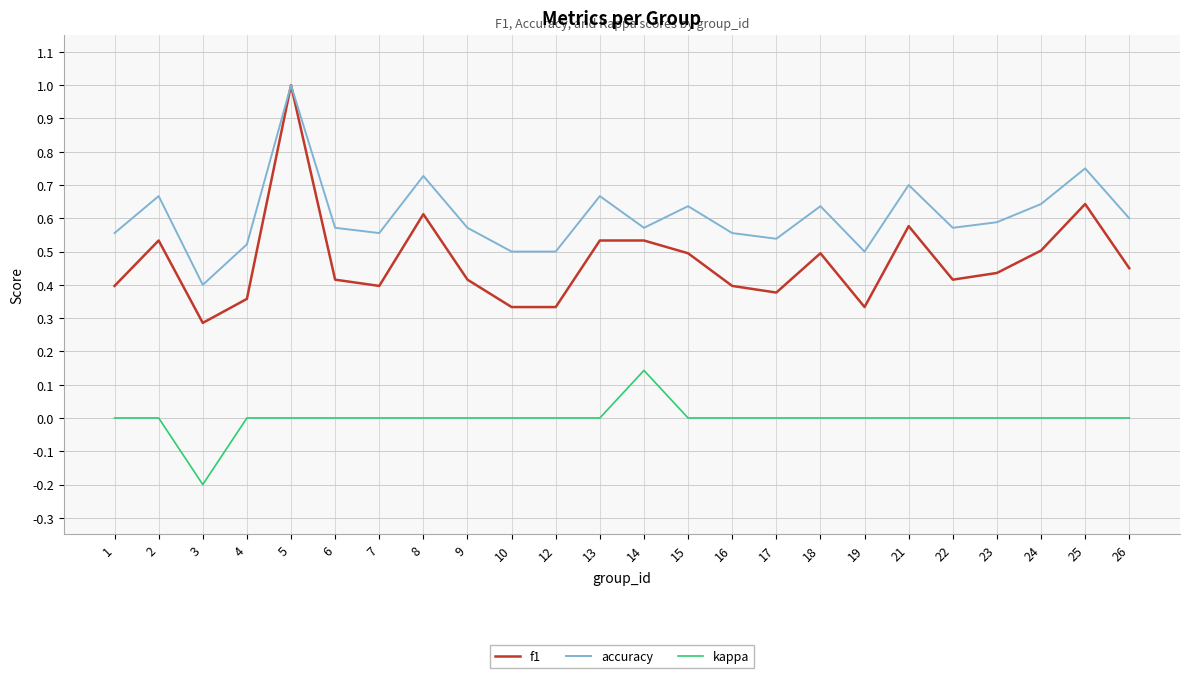

What are all the series names shown in the legend?

f1, accuracy, kappa